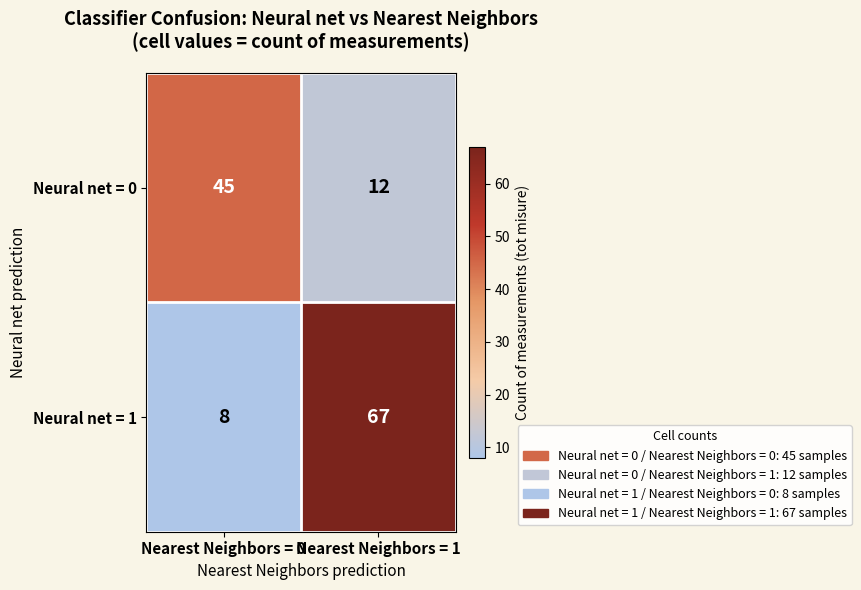

At which label is Neural net = 0 closest to 28?

Nearest Neighbors = 1